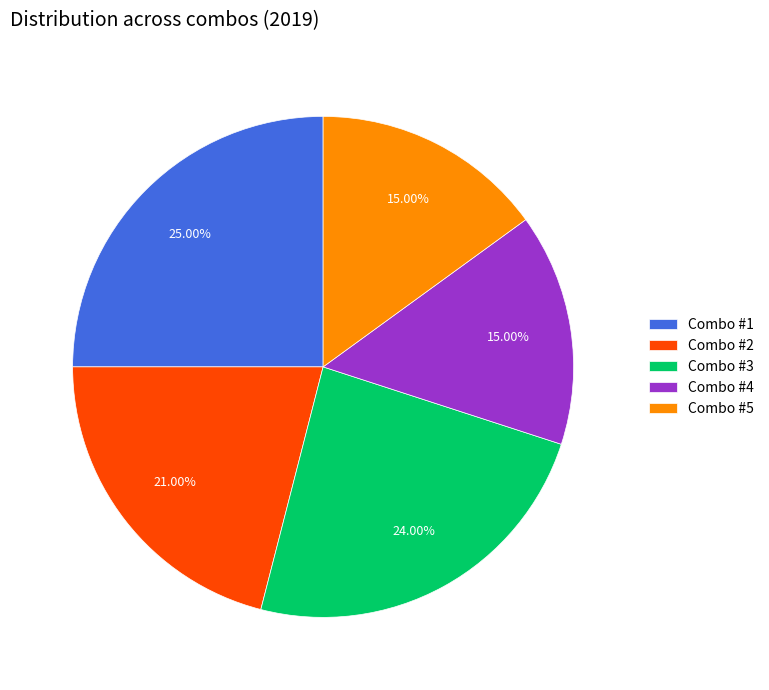

To the nearest percent, what portion does Combo #5 represent?

15%